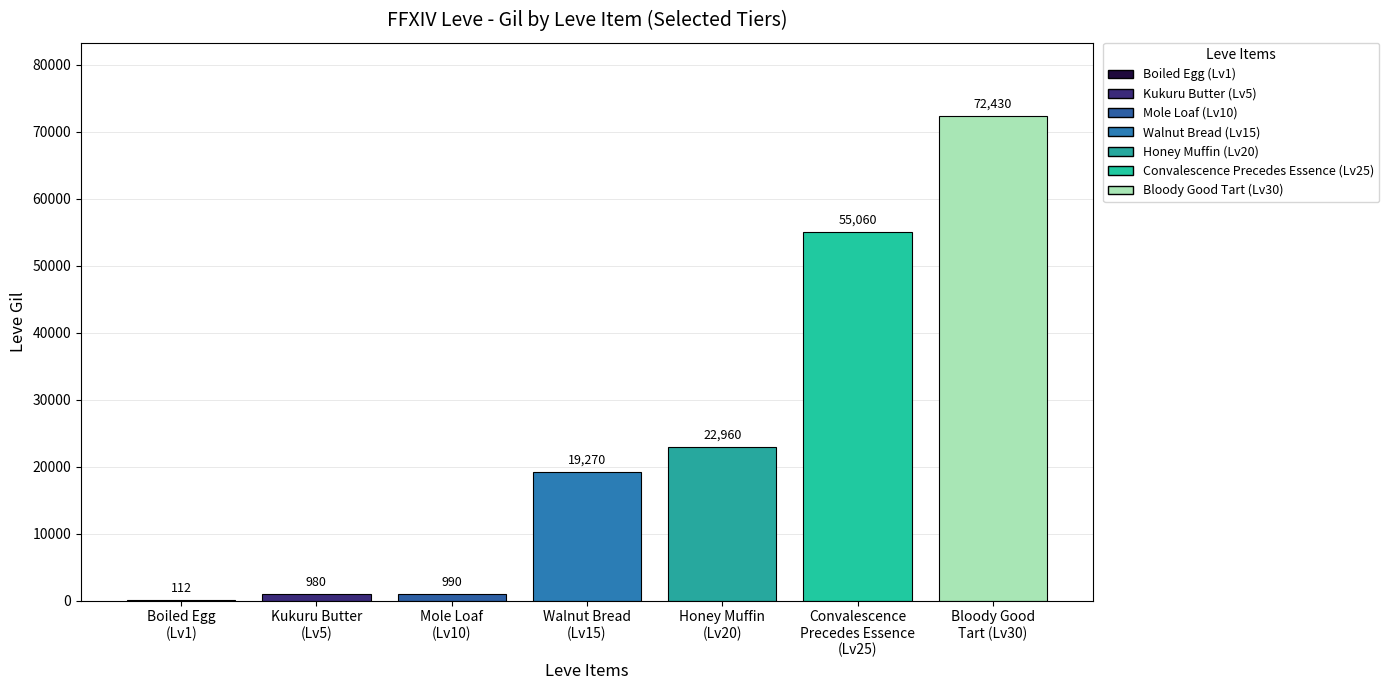

What is the sum of all values?

171802